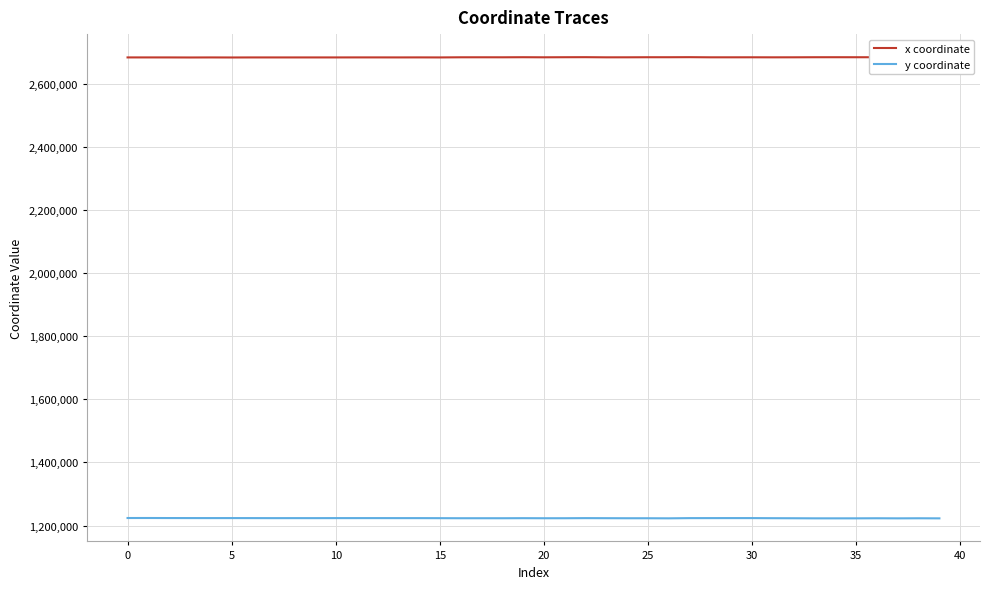

What is the maximum value shown in the chart?

2683542.1